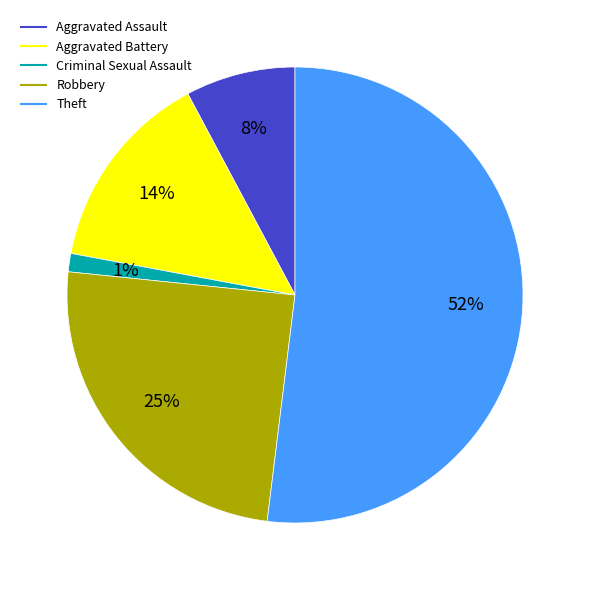

What is the smallest slice in the pie chart?

Criminal Sexual Assault